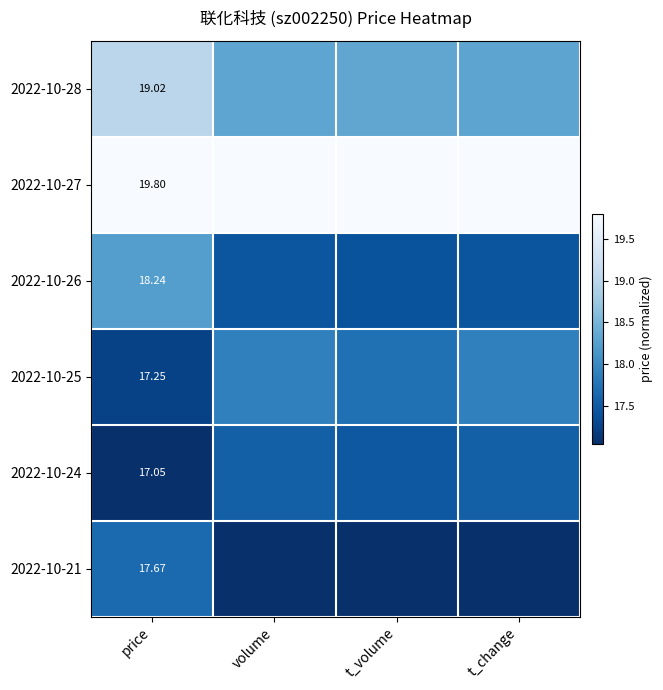

Is the value of 2022-10-27 at price greater than the value of 2022-10-24 at price?

Yes